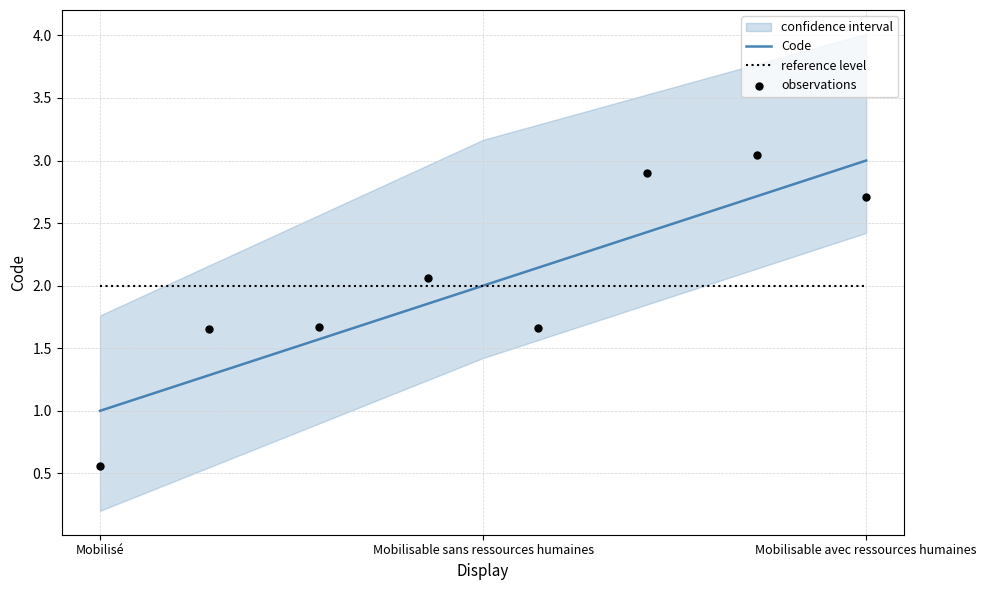

Between Mobilisé and Mobilisable avec ressources humaines, which is larger?

Mobilisable avec ressources humaines